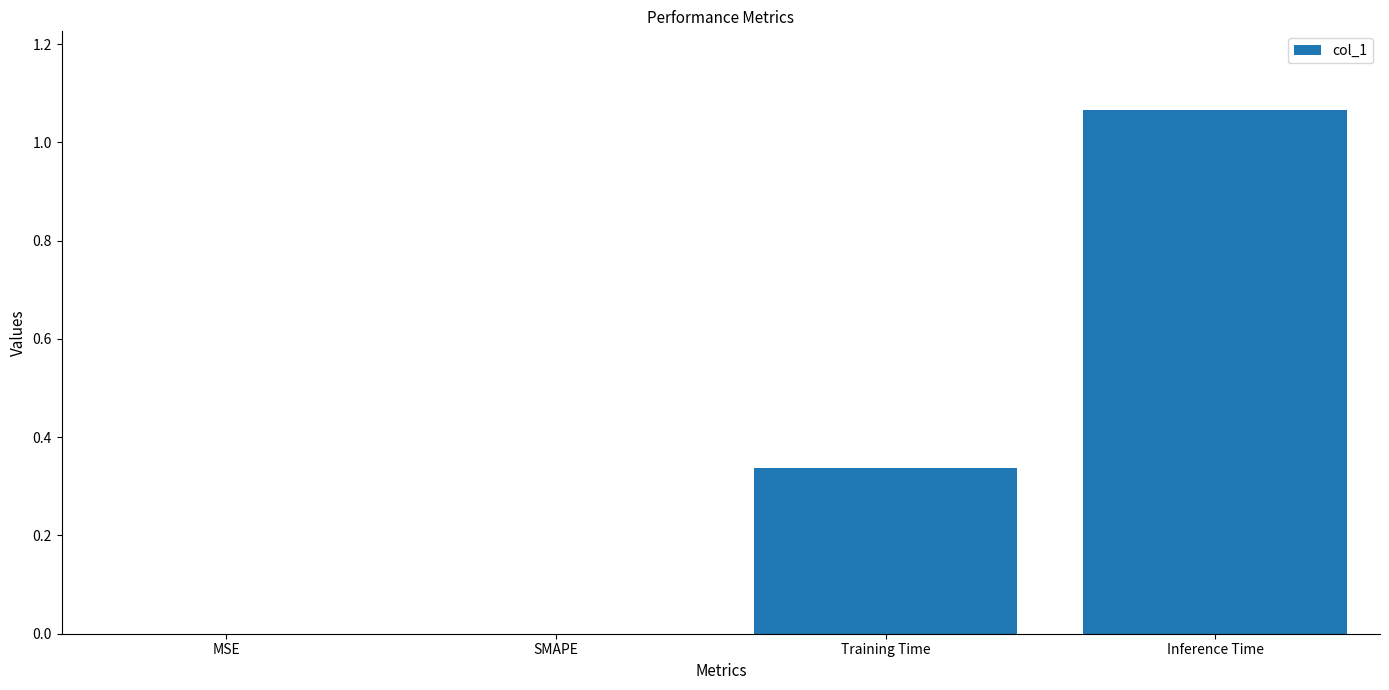

At which category does the chart reach its peak across all series?

Inference Time